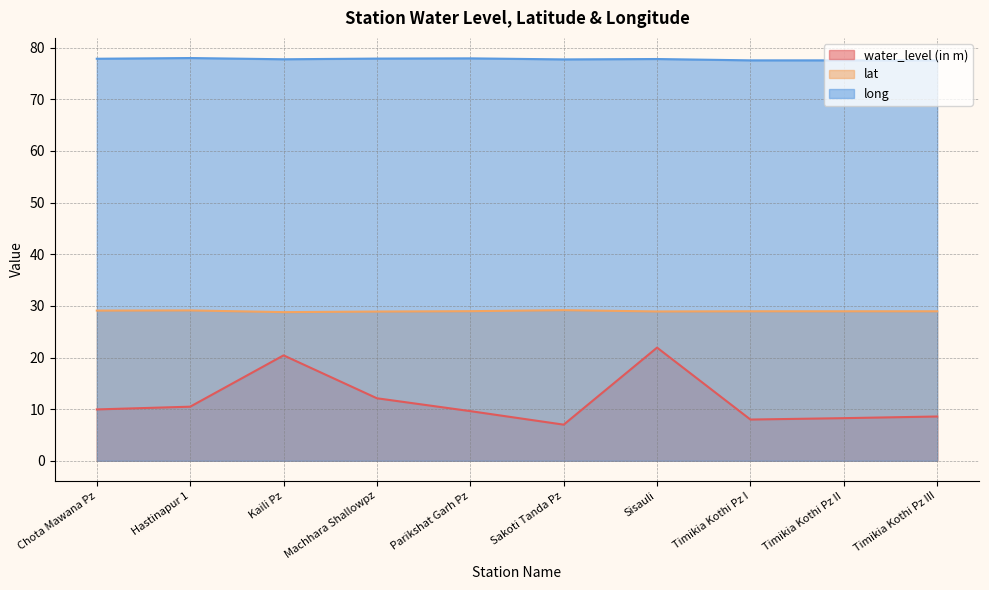

How many series are shown in this chart?

3